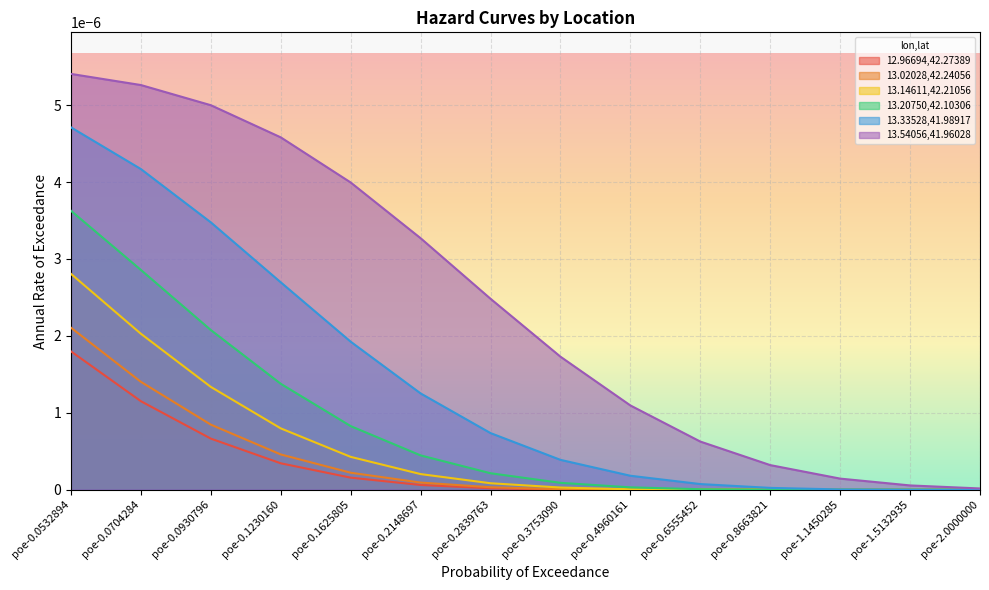

At how many categories does at least one series exceed 0?

14